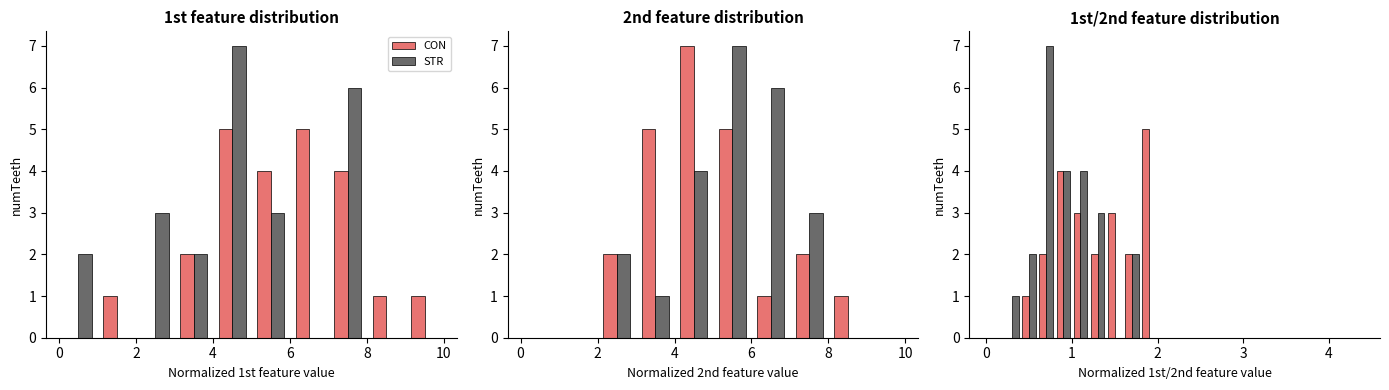

List the series in order of their overall mean, highest first.

STR, CON